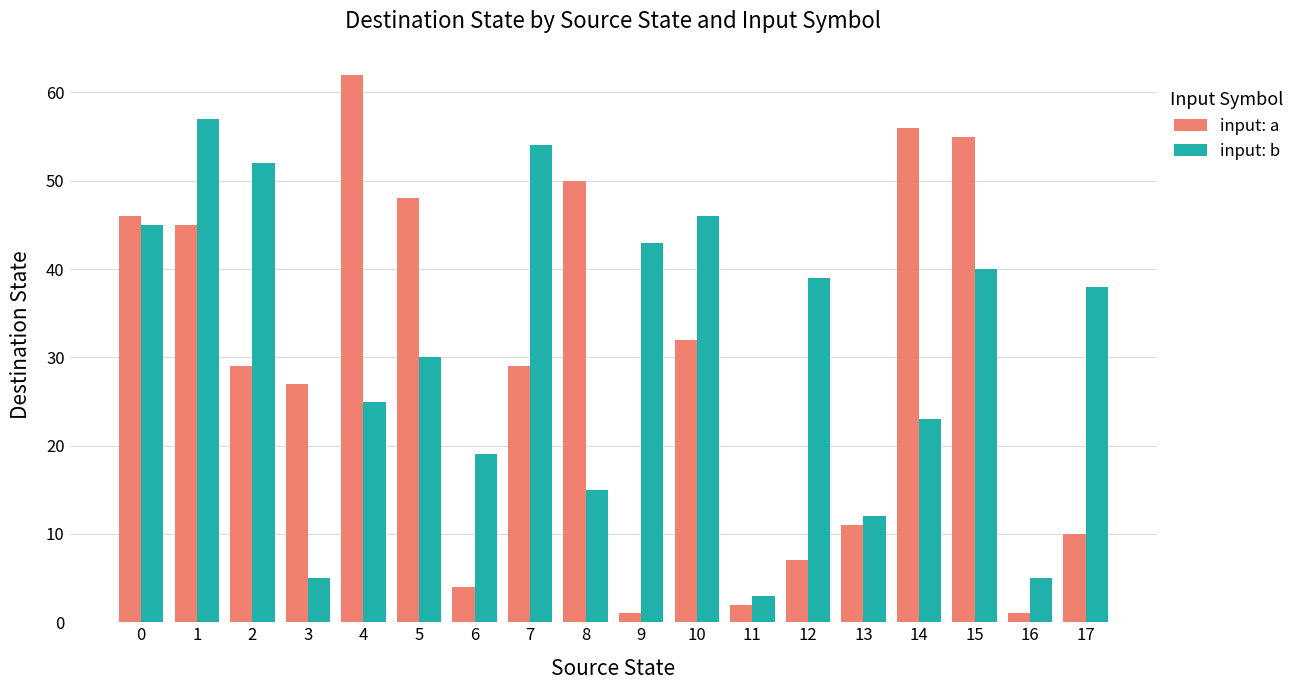

What is the greatest value displayed?

62